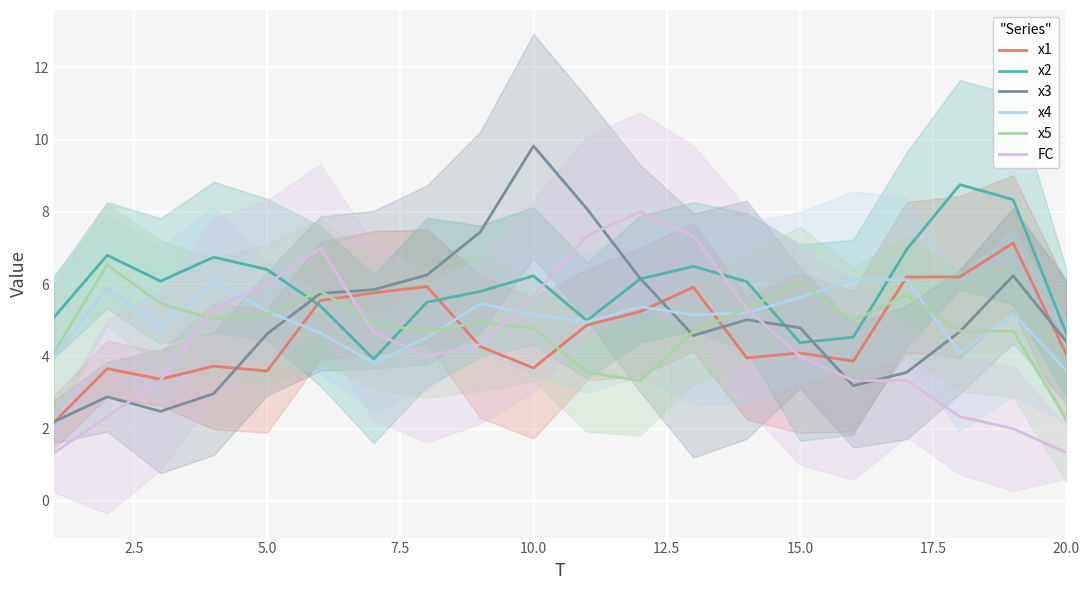

The x5 series shows 3.0 at 10.0. True or false?

False